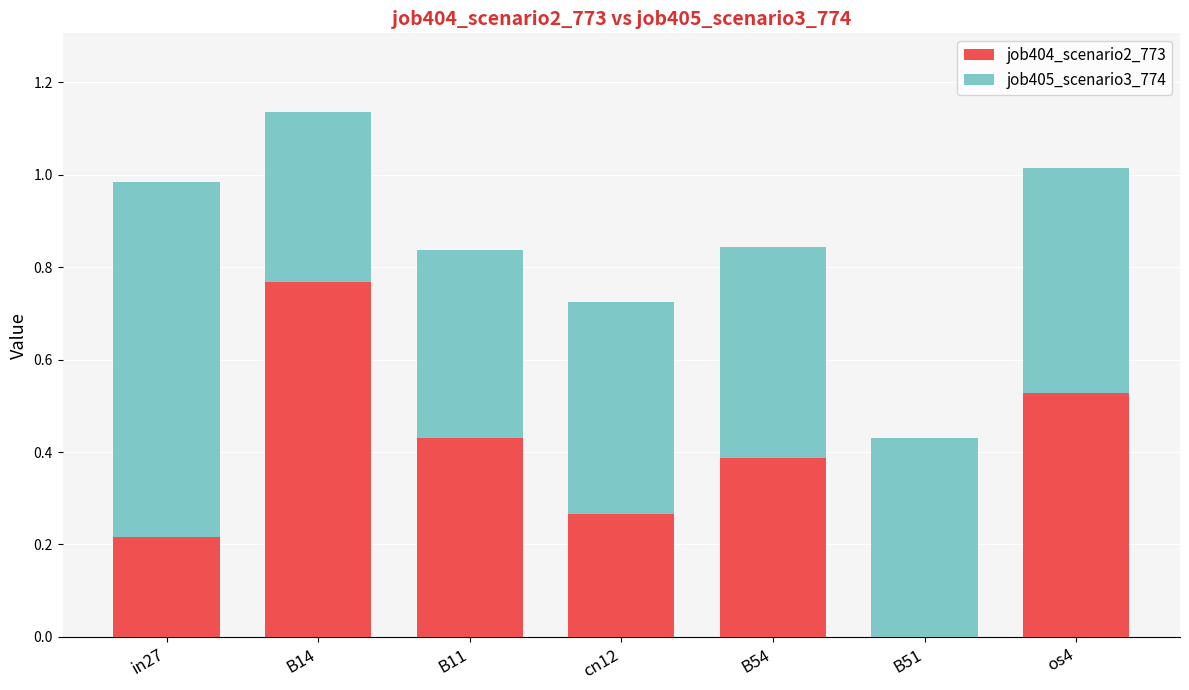

At which category is the sum across all series the highest?

B14